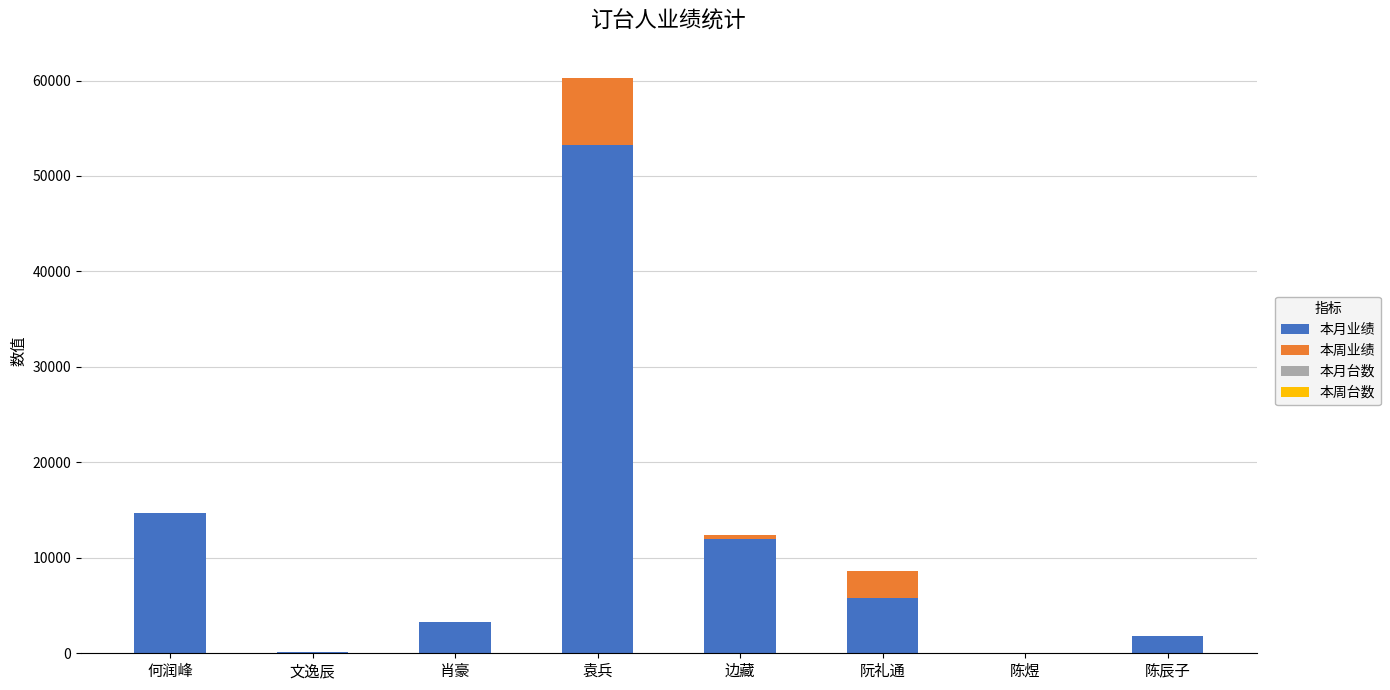

What is the highest value of the 本月业绩 series?

53209